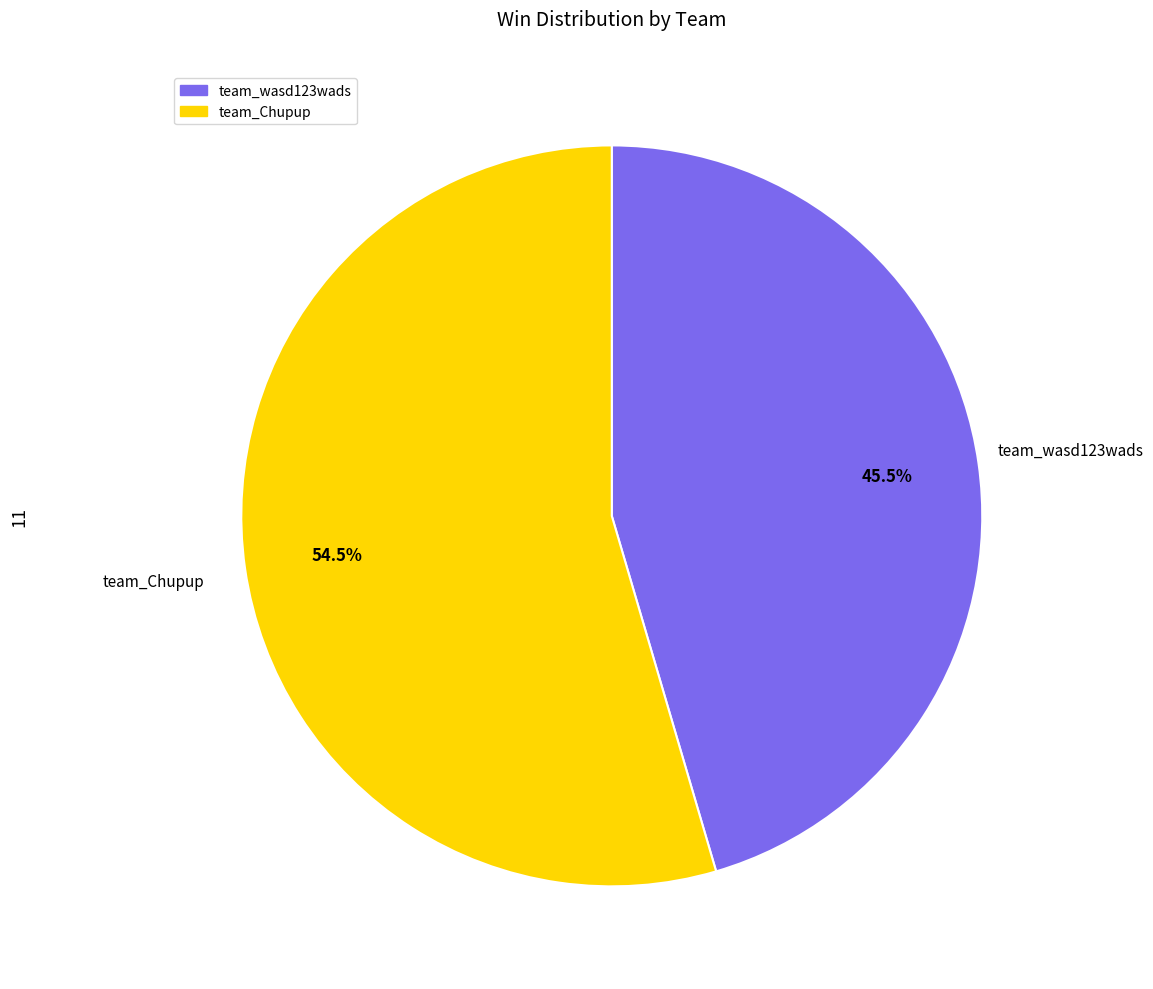

What is the ratio of the value at team_Chupup to the value at team_wasd123wads?

1.2